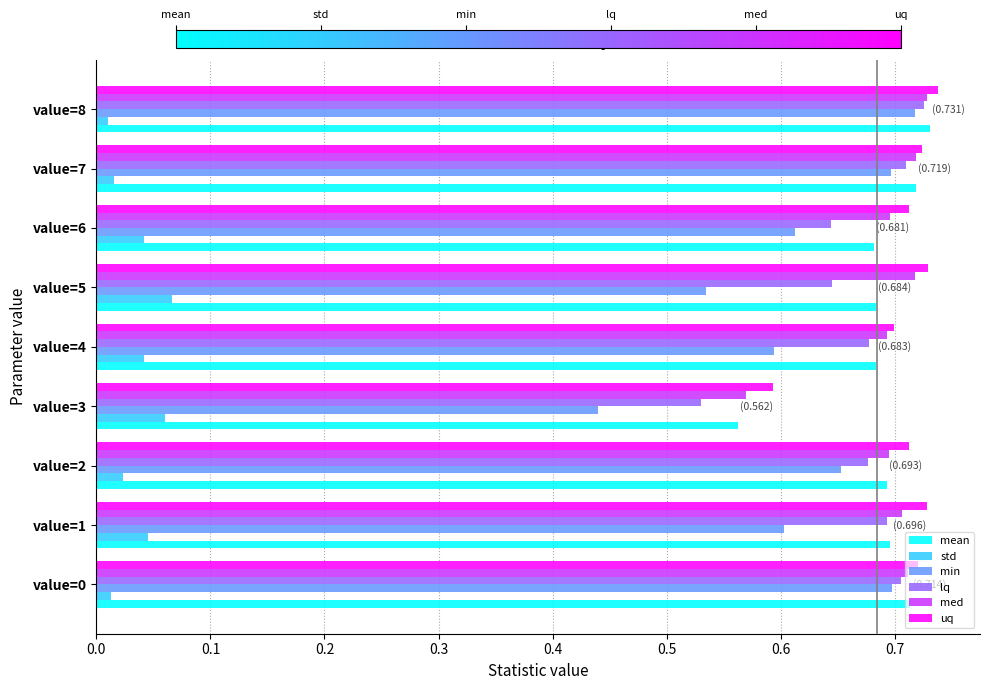

At how many categories does at least one series exceed 0?

9